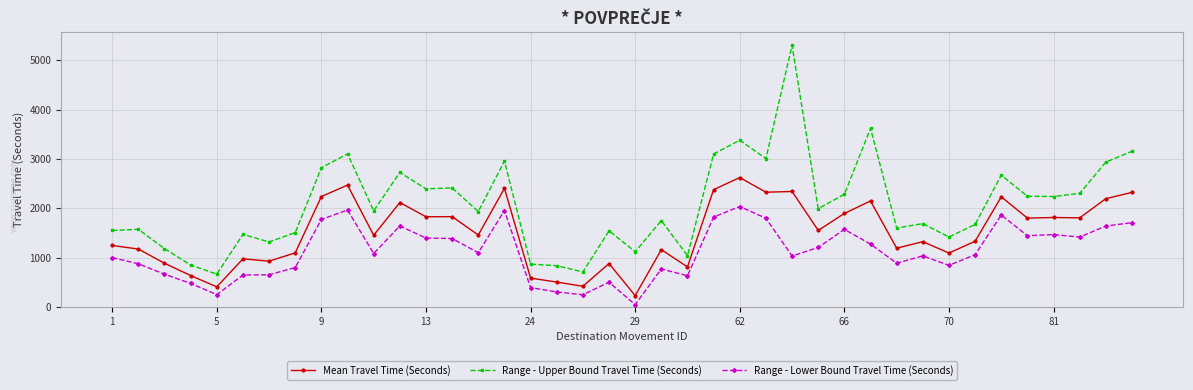

List the series in order of their peak value, highest first.

Range - Upper Bound Travel Time (Seconds), Mean Travel Time (Seconds), Range - Lower Bound Travel Time (Seconds)